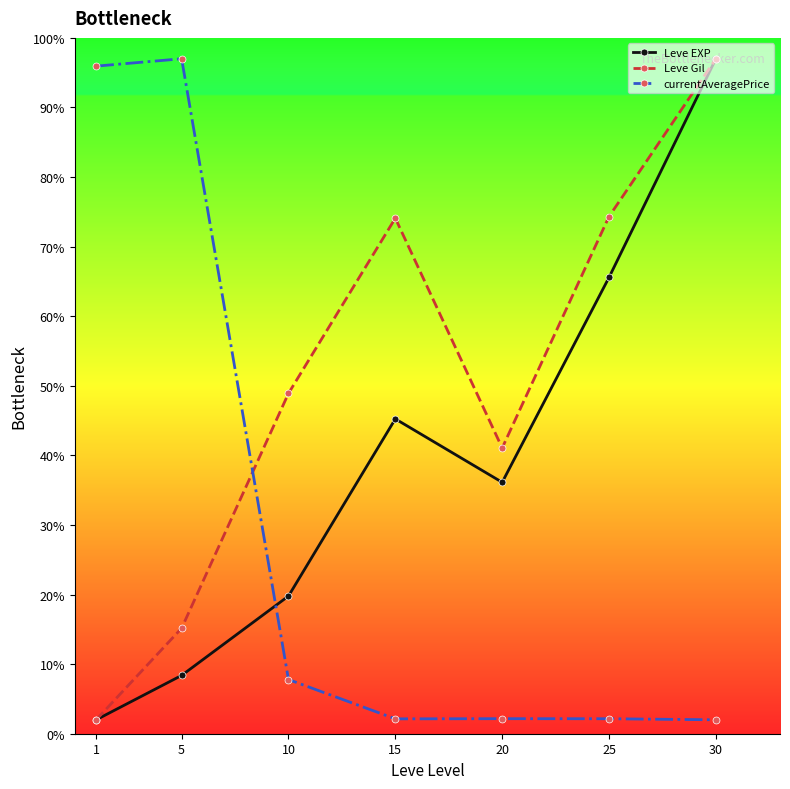

What is the difference between the maximum and second lowest values in the Leve Gil series?

81.8